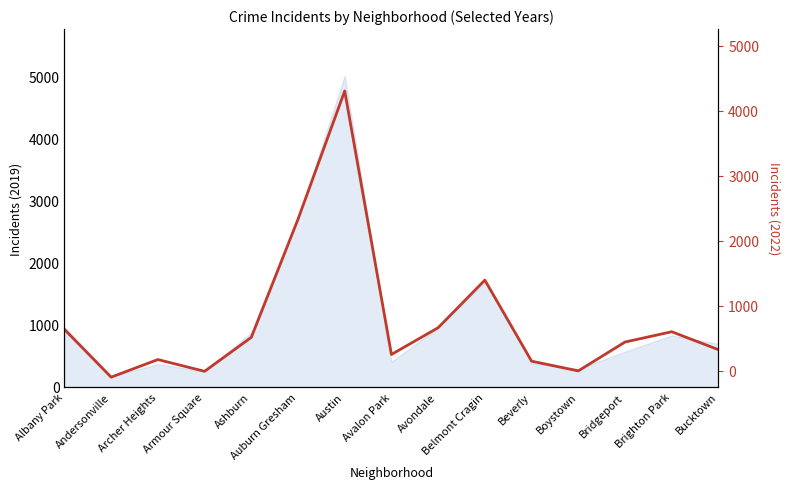

What is the label of the 6th point from the left?

Auburn Gresham